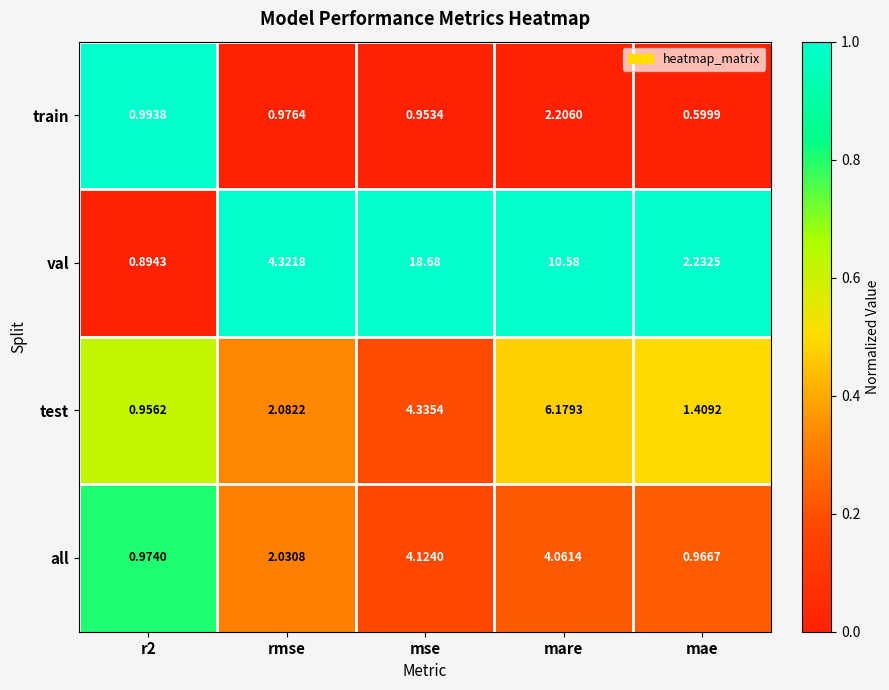

At how many categories does at least one series exceed 0?

5